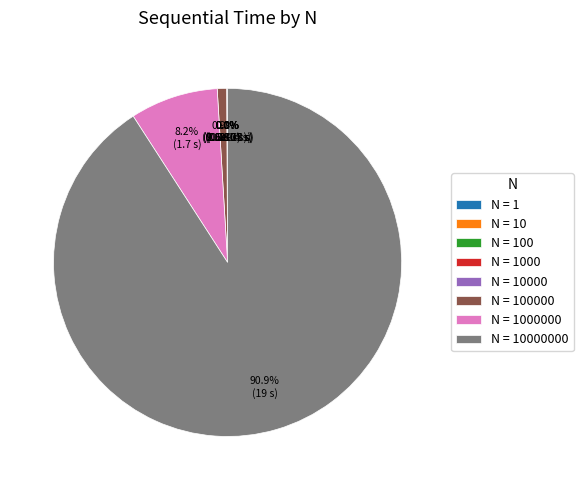

Is there a majority slice in this chart?

Yes